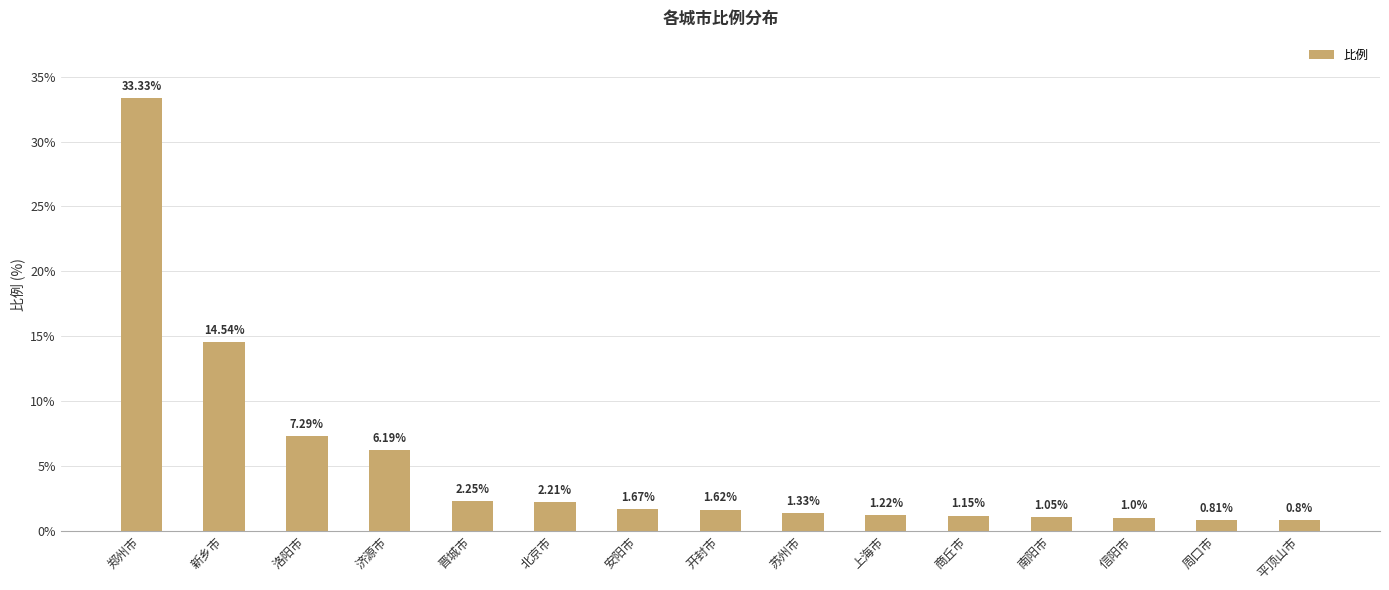

What position from the left is 安阳市?

7